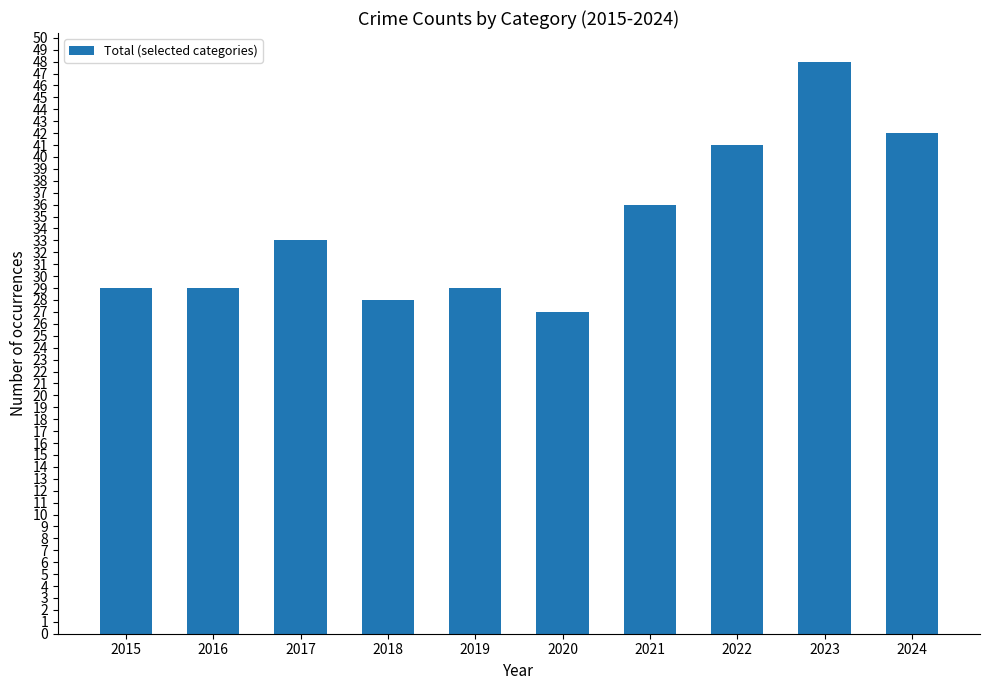

Which category has the lowest value across all series?

2020